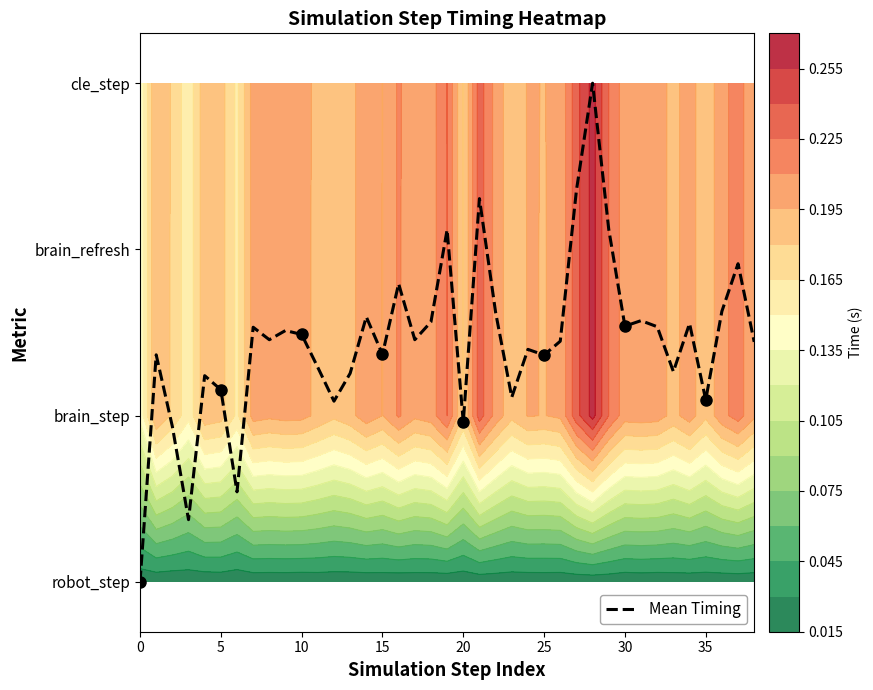

How many distinct data groups are displayed?

1